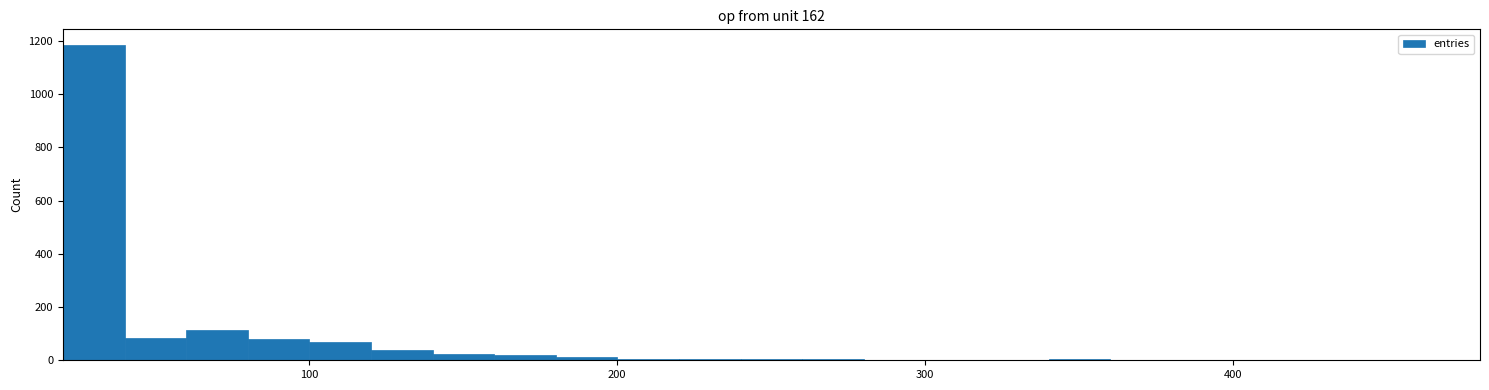

Read against the x-axis, roughly where is the centre of the tallest bar?

30